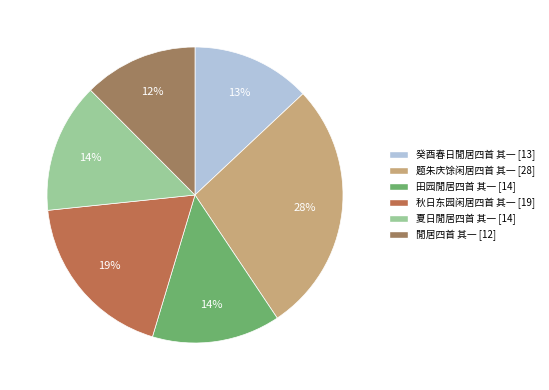

How many slices are in this pie chart?

6